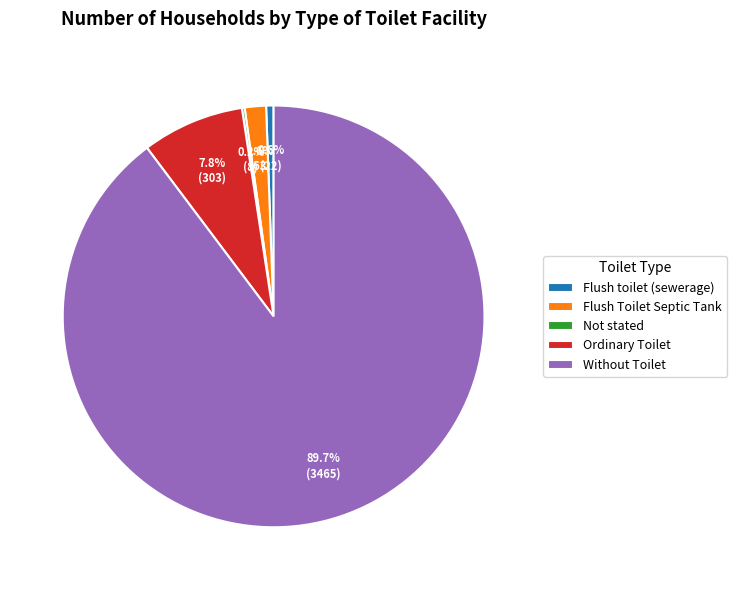

To the nearest percent, what percentage of the pie is Flush Toilet Septic Tank?

2%